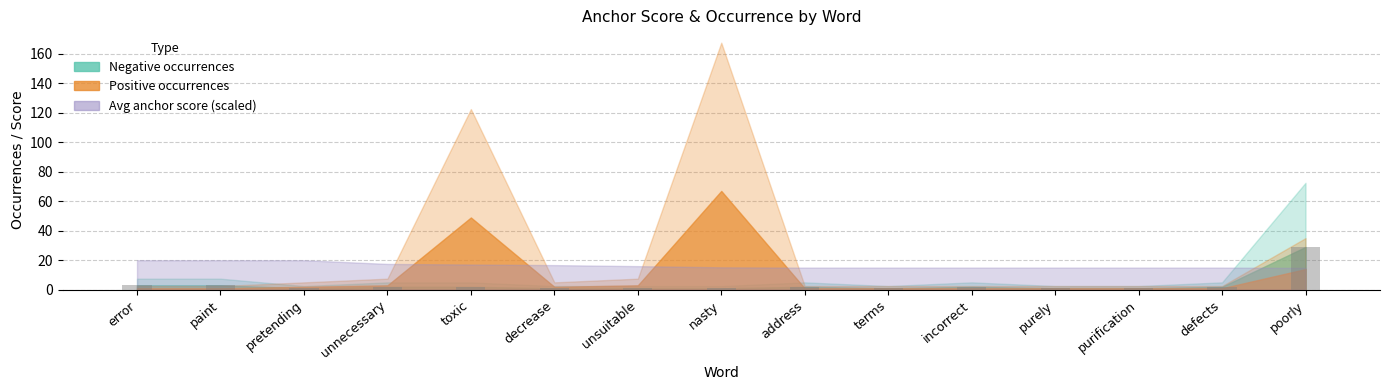

Reading left to right, transcribe all the data shown in this chart.

error=3	paint=3	pretending=1	unnecessary=2	toxic=2	decrease=1	unsuitable=1	nasty=1	address=2	terms=1	incorrect=2	purely=1	purification=1	defects=2	poorly=29